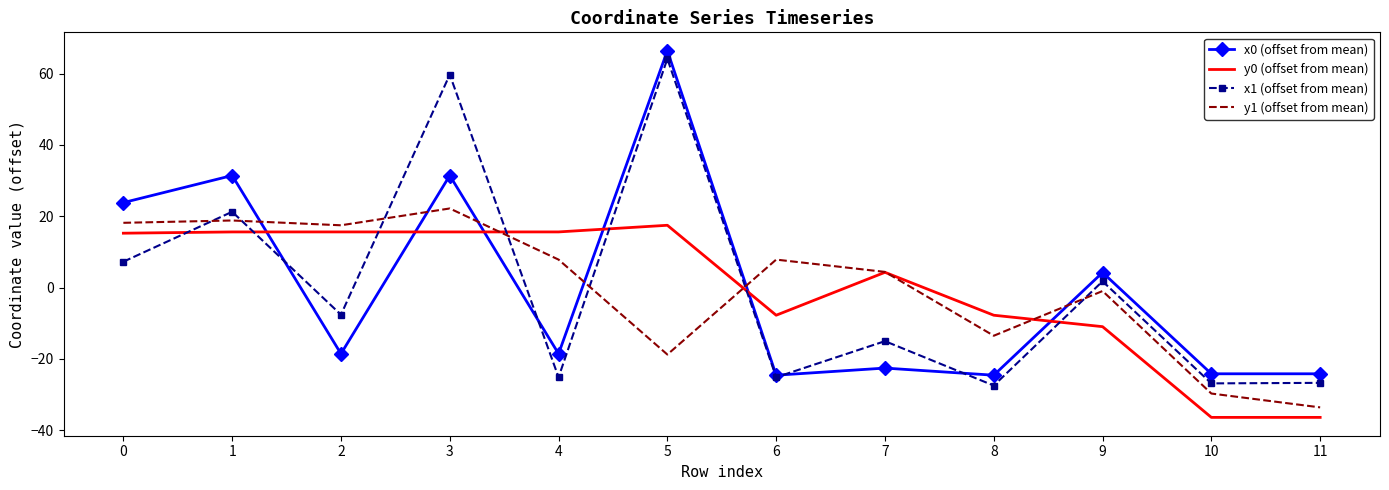

How many values in x0 (offset from mean) are below zero?

7